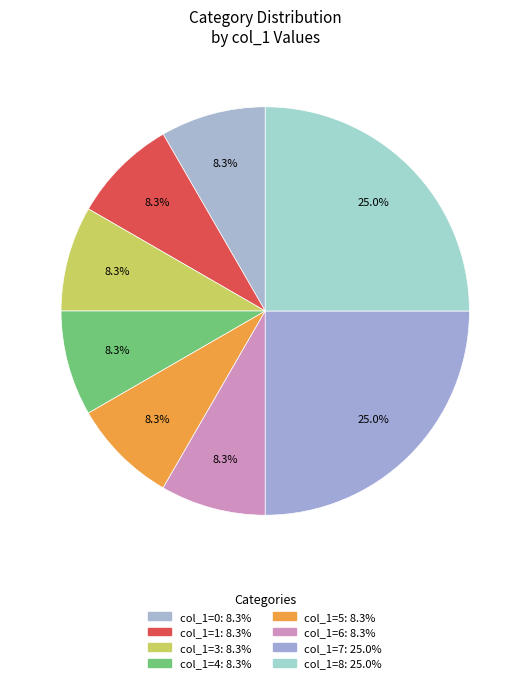

How many slices are in this pie chart?

8